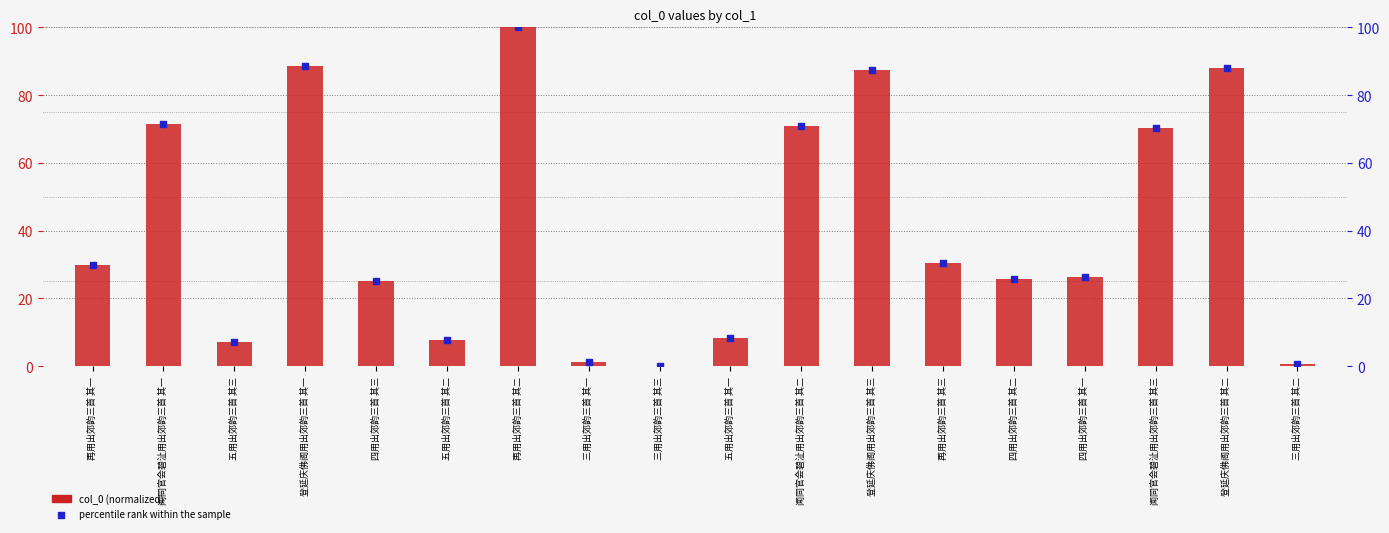

At which category is the sum across all series the highest?

再用出郊韵三首 其二